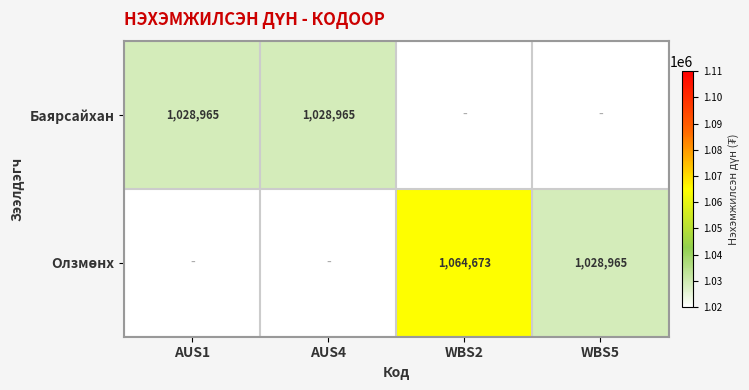

The value of Баярсайхан at AUS1 is 1028965. True or false?

True